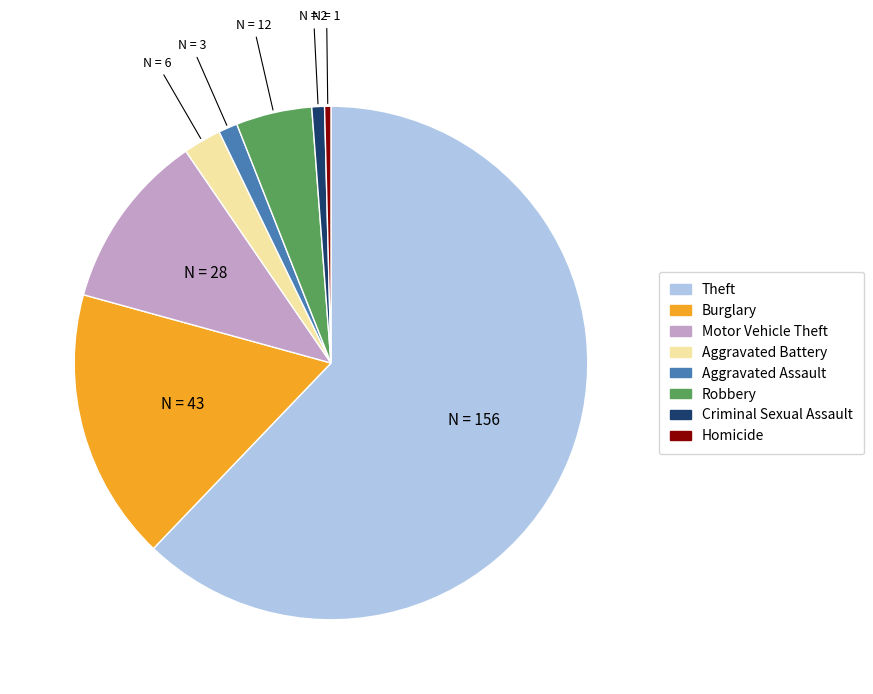

How many slices are in this pie chart?

8